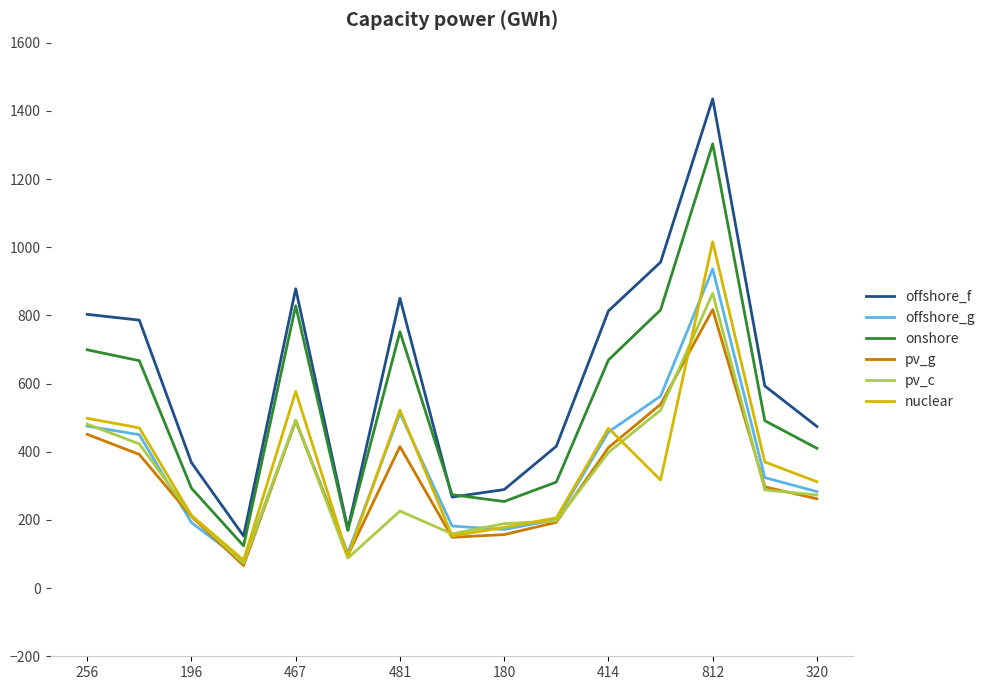

What is the average value of the onshore series?

537